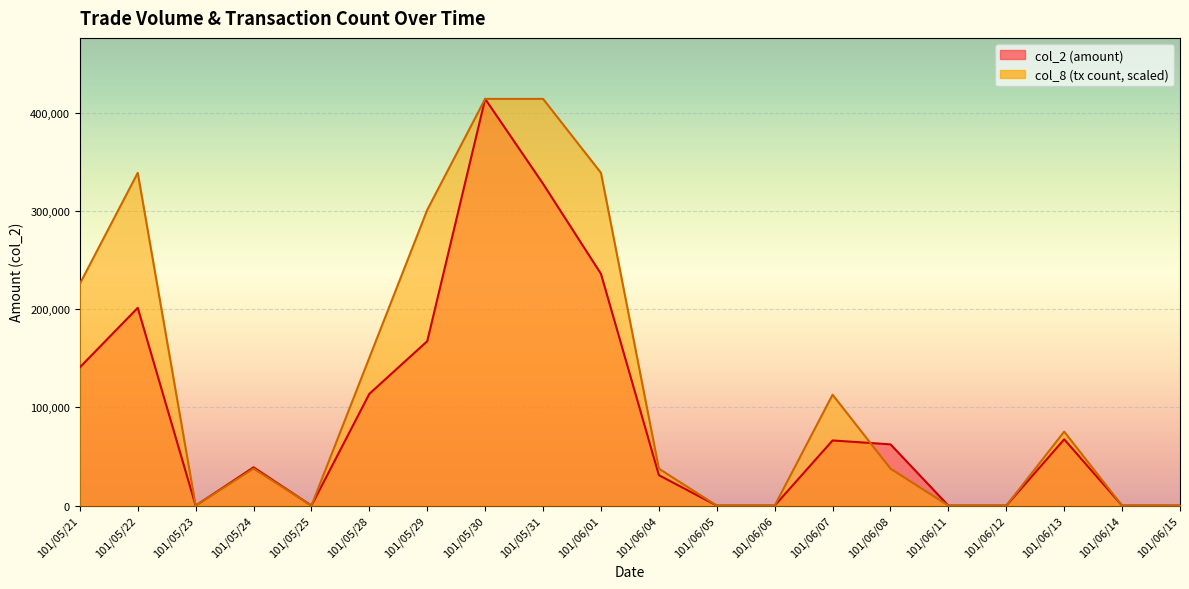

How many data points in col_2 are less than 62370?

10